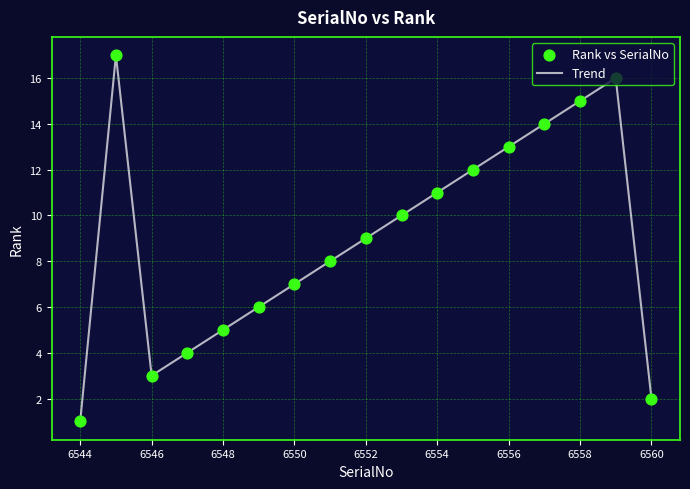

What is the greatest value displayed?

17